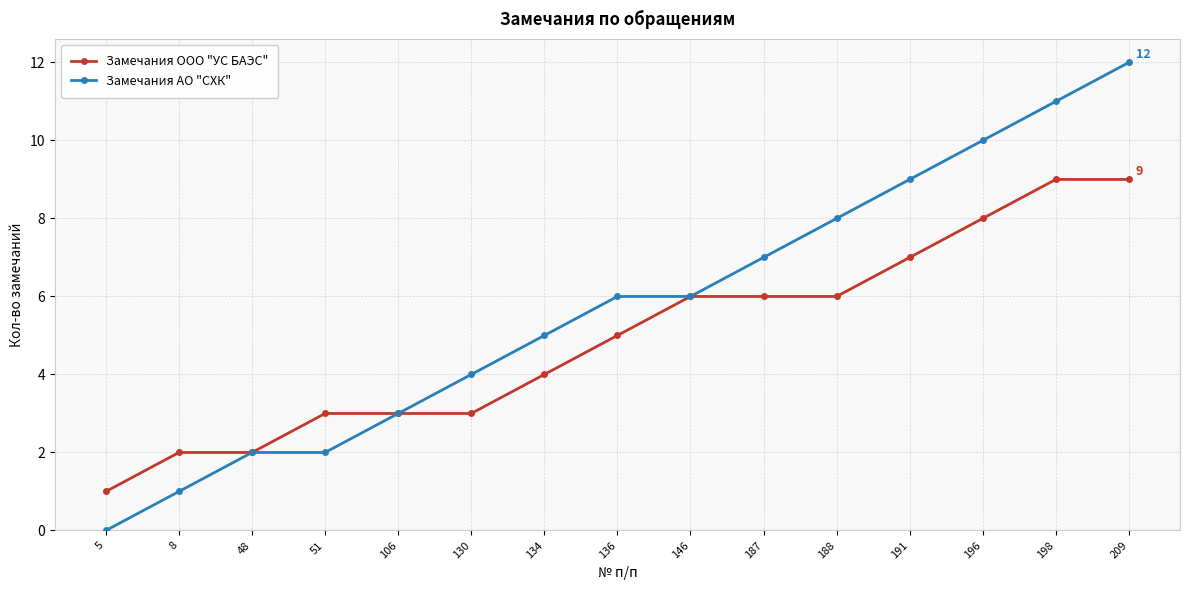

Is it true that Замечания ООО "УС БАЭС" equals 6 at 187?

True